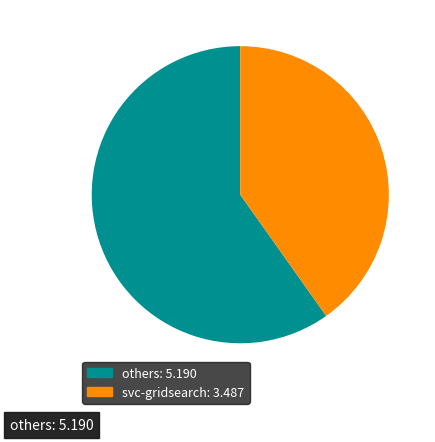

Is there any slice that represents more than half of the pie?

Yes